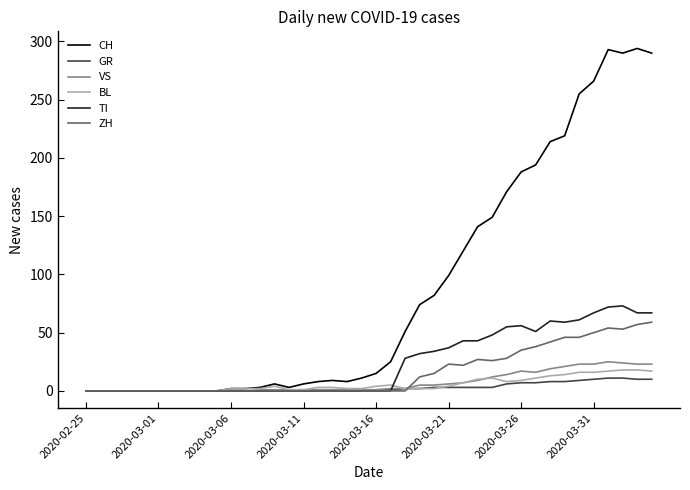

True or false: TI has more than 1 points higher than both neighbors.

True